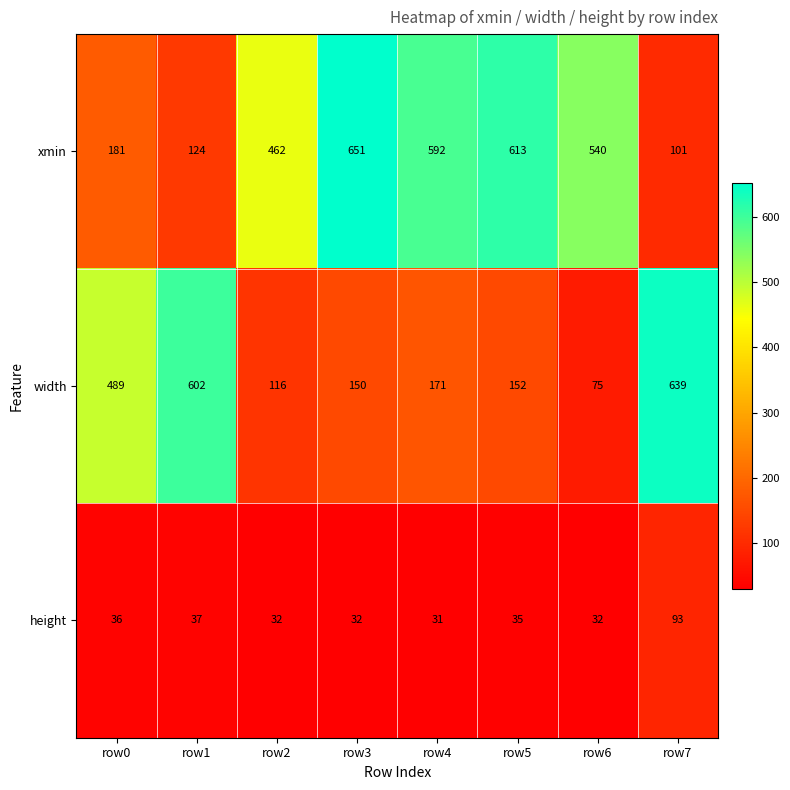

What is the spread (max minus min) of values at row6?

508